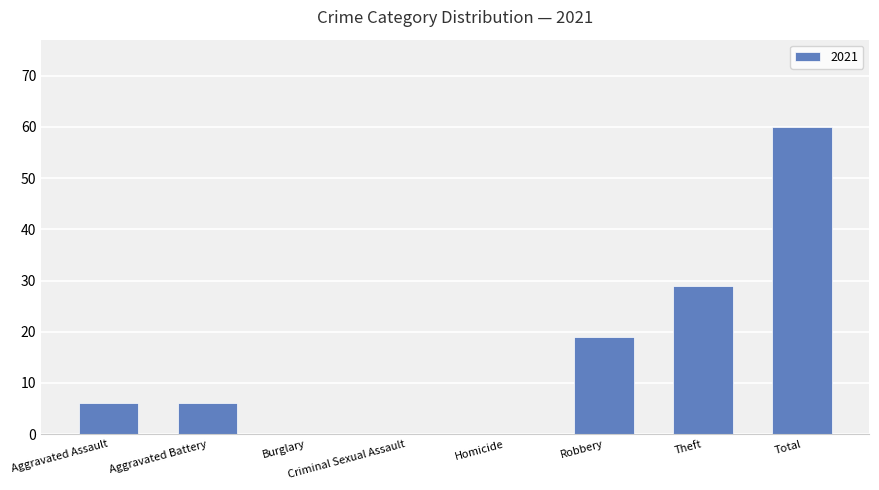

Which has a higher value, Burglary or Aggravated Battery?

Aggravated Battery